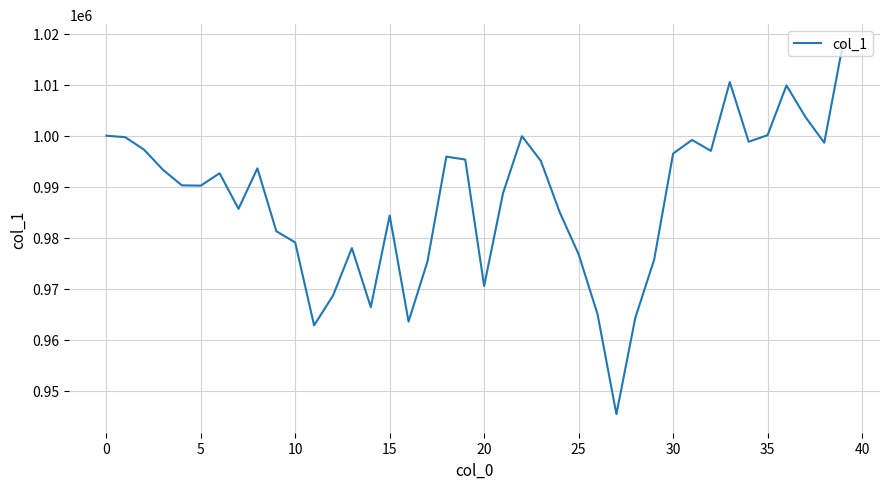

What is the minimum value shown in the chart?

945364.3